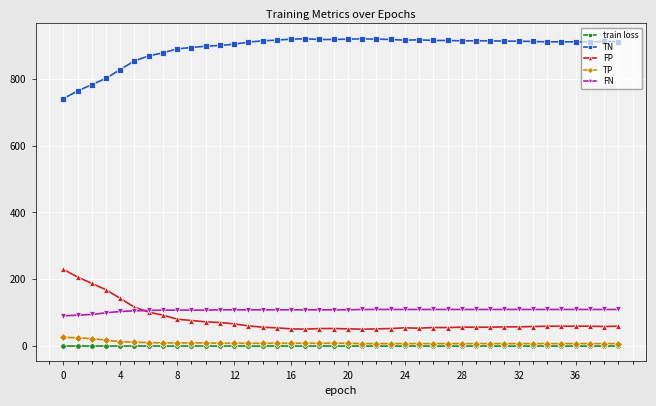

At how many categories does at least one series exceed 317?

40